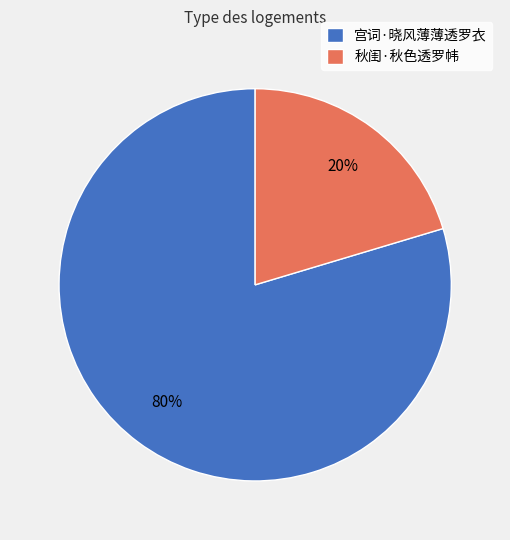

Rank the categories by value from highest to lowest.

宫词·晓风薄薄透罗衣, 秋闺·秋色透罗帏